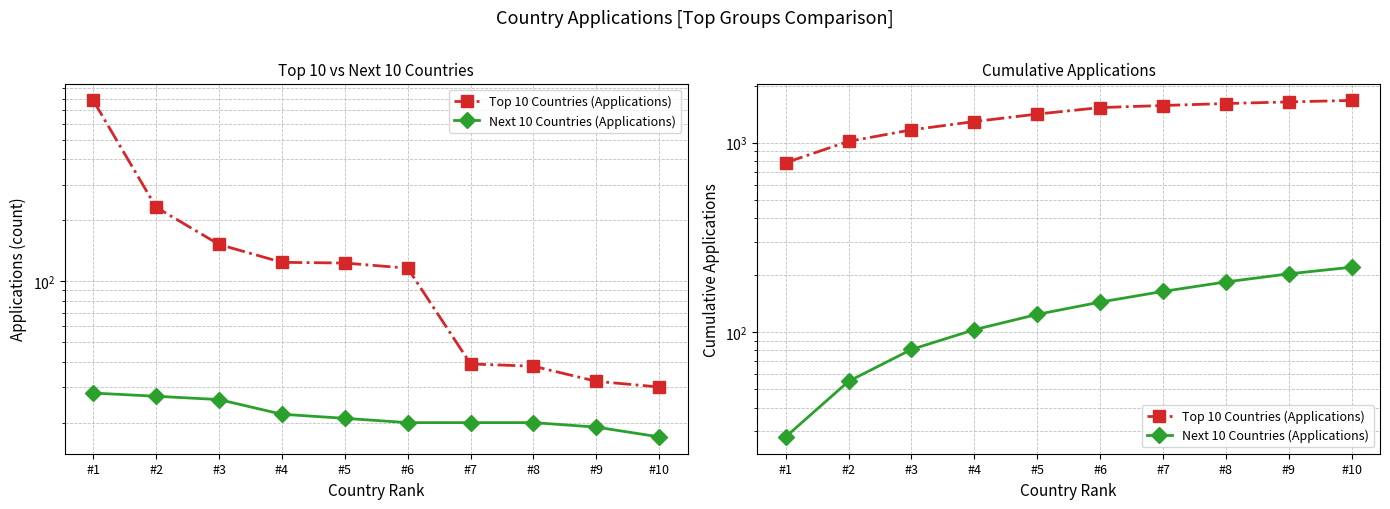

What is the value of the Top 10 Countries (Applications) point at the 3rd from the left?

1167